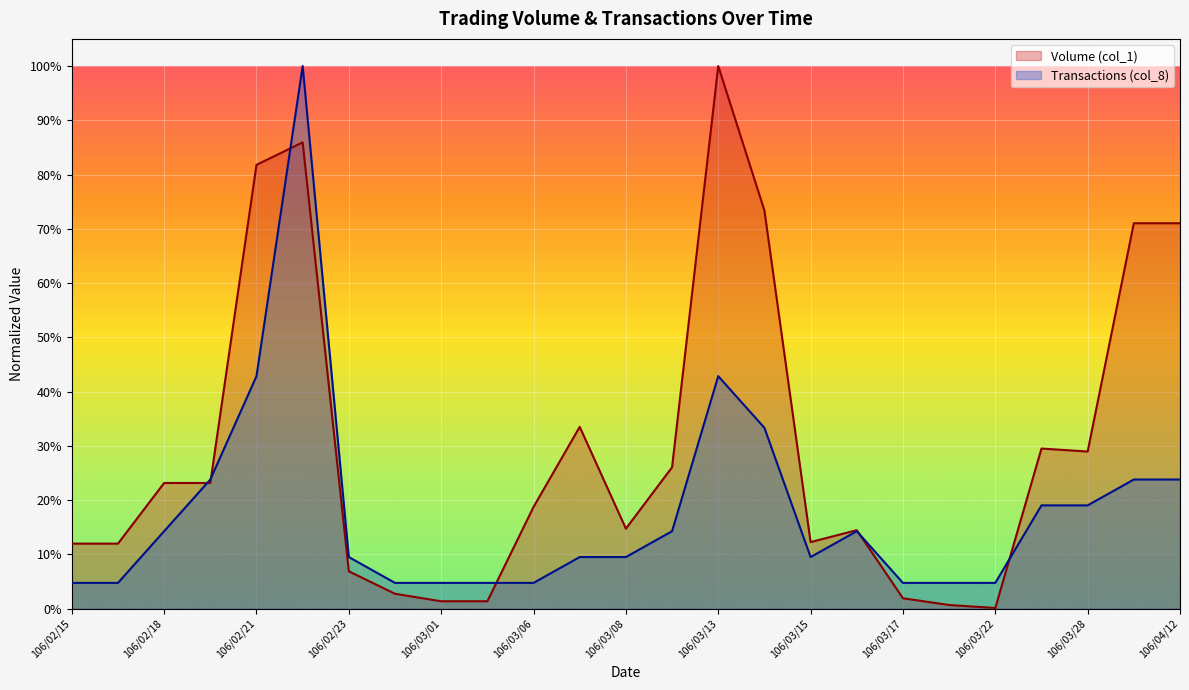

Reading right to left, what are all the values shown in this chart?

Volume (col_1): 106/04/12=0.7	106/04/11=0.7	106/03/28=0.3	106/03/27=0.3	106/03/22=0.0	106/03/21=0.0	106/03/17=0.0	106/03/16=0.1	106/03/15=0.1	106/03/14=0.7	106/03/13=1.0	106/03/10=0.3	106/03/08=0.1	106/03/07=0.3	106/03/06=0.2	106/03/02=0.0	106/03/01=0.0	106/02/24=0.0	106/02/23=0.1	106/02/22=0.9	106/02/21=0.8	106/02/20=0.2	106/02/18=0.2	106/02/16=0.1	106/02/15=0.1
Transactions (col_8): 106/04/12=0.2	106/04/11=0.2	106/03/28=0.2	106/03/27=0.2	106/03/22=0.0	106/03/21=0.0	106/03/17=0.0	106/03/16=0.1	106/03/15=0.1	106/03/14=0.3	106/03/13=0.4	106/03/10=0.1	106/03/08=0.1	106/03/07=0.1	106/03/06=0.0	106/03/02=0.0	106/03/01=0.0	106/02/24=0.0	106/02/23=0.1	106/02/22=1.0	106/02/21=0.4	106/02/20=0.2	106/02/18=0.1	106/02/16=0.0	106/02/15=0.0